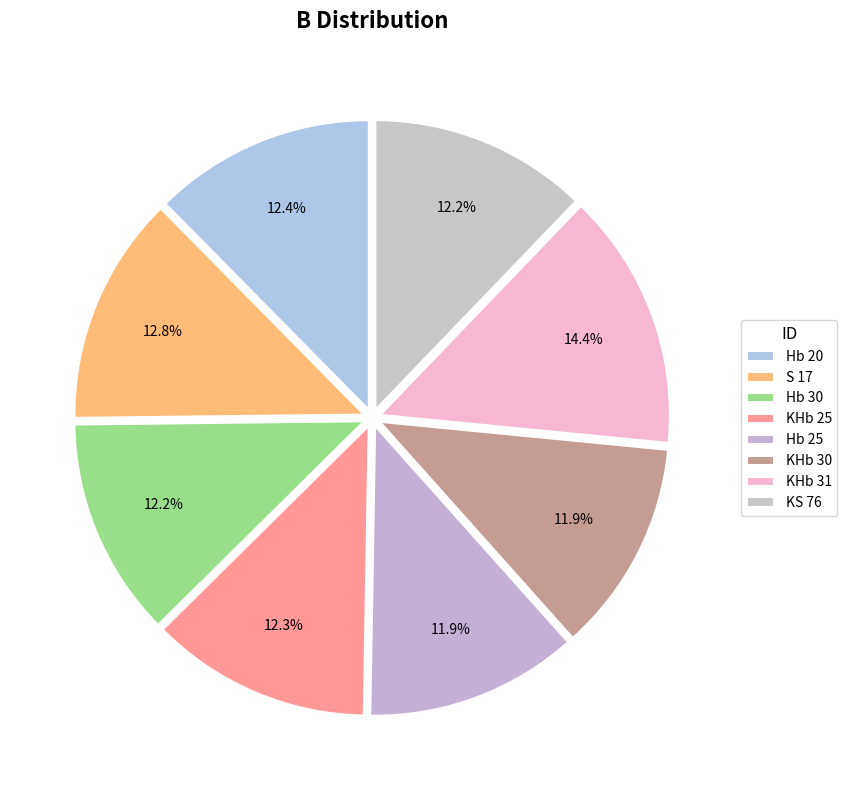

How many segments does this pie chart have?

8